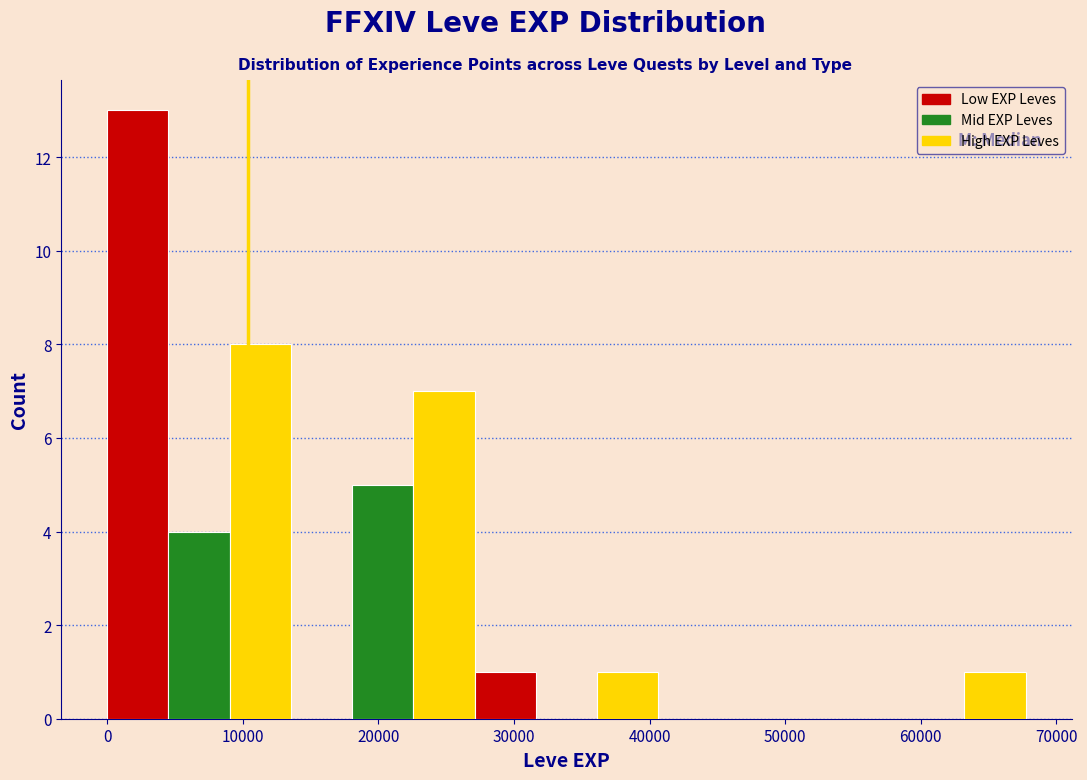

What is the height of the bar covering 0 to 5000 on the x-axis? Neither the bar edges nor the heights are printed on the chart, so give them approximately, as read against the axes.

13